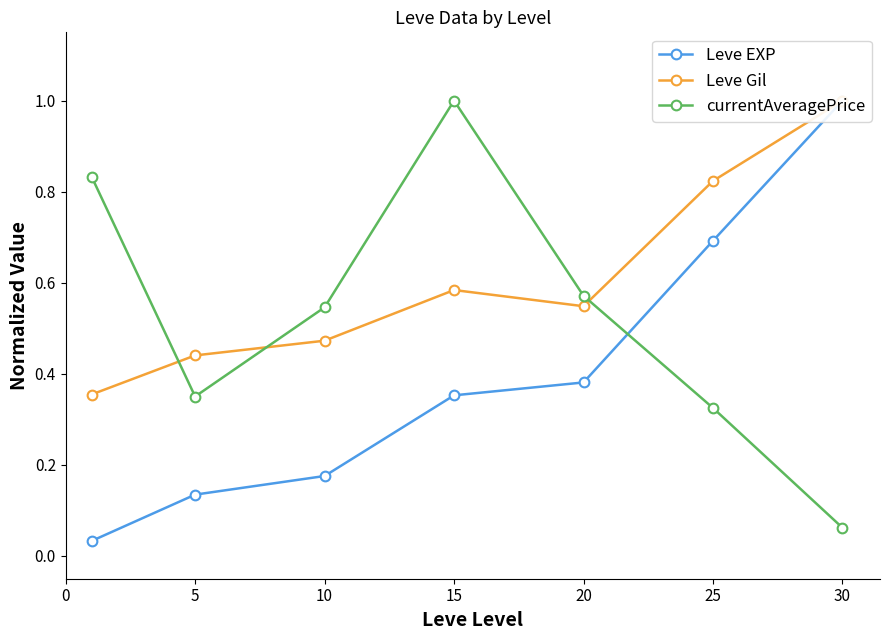

Where is currentAveragePrice nearest to the value 0?

30